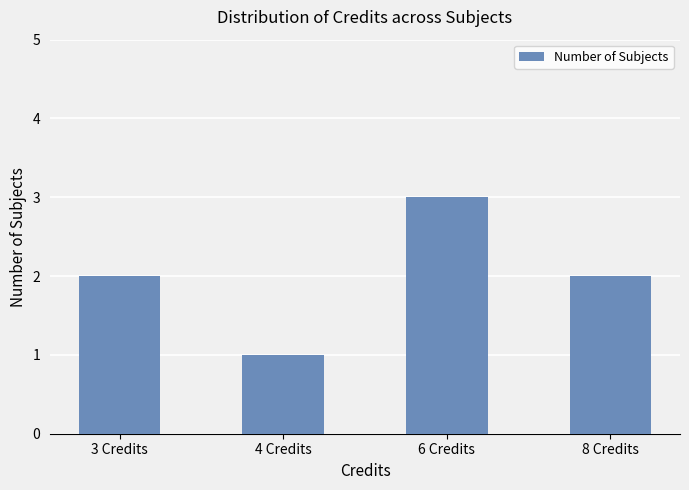

What is the average value?

2